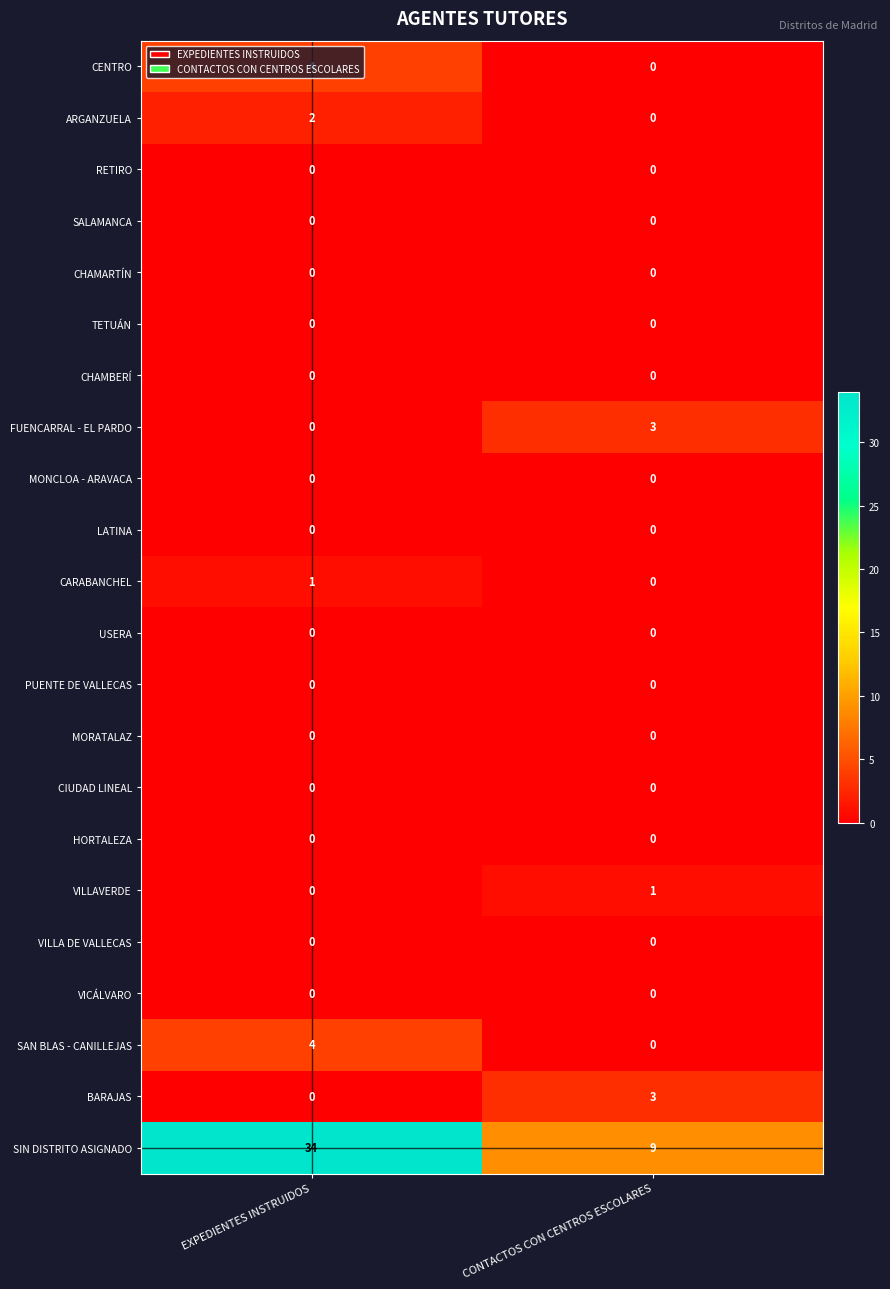

What is the greatest value displayed?

34